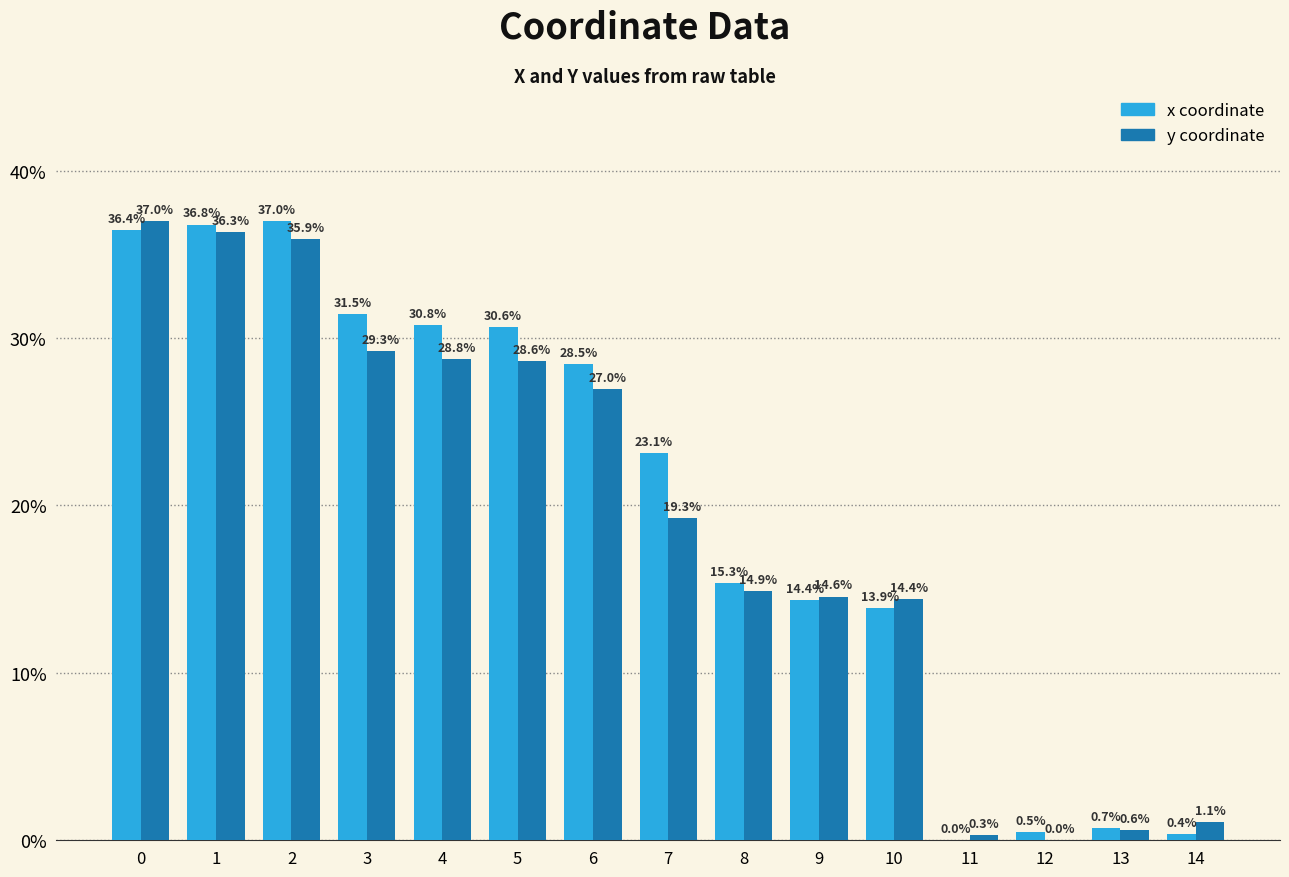

What is the maximum value shown in the chart?

37.0